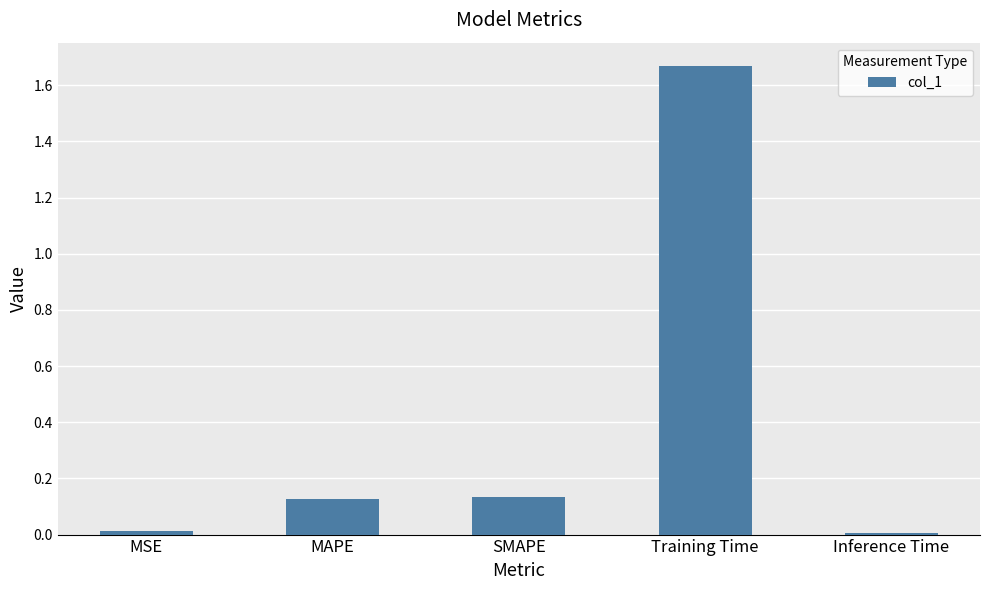

The value at Training Time is 2.4. True or false?

False